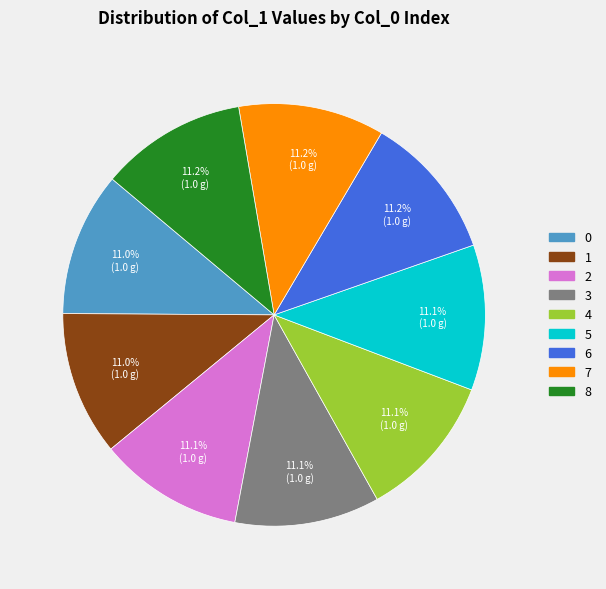

To the nearest percent, what is the average slice percentage?

11%